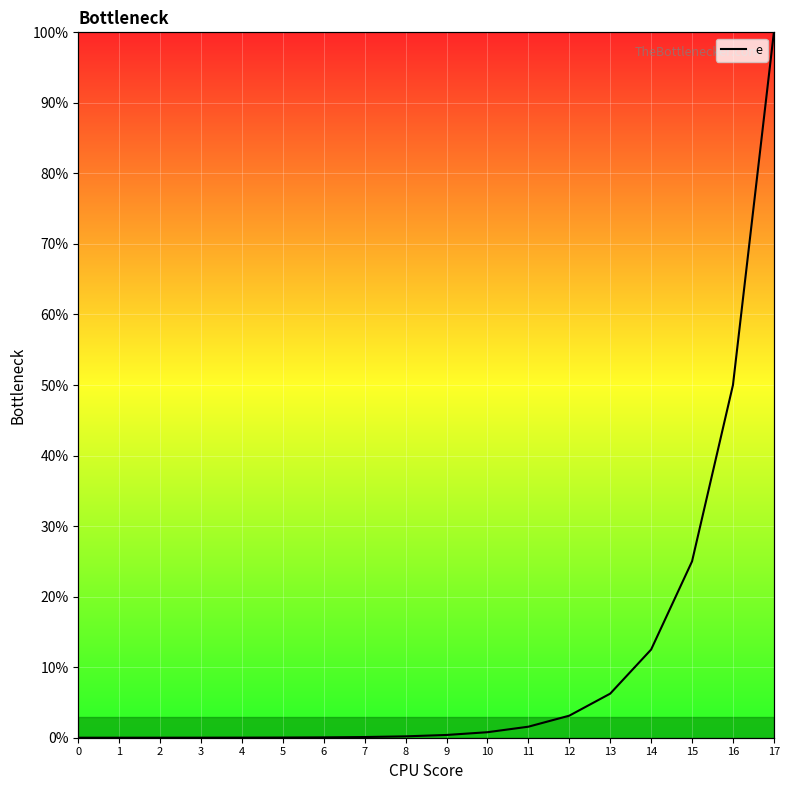

Is it true that the value at 15 is 7.0?

False